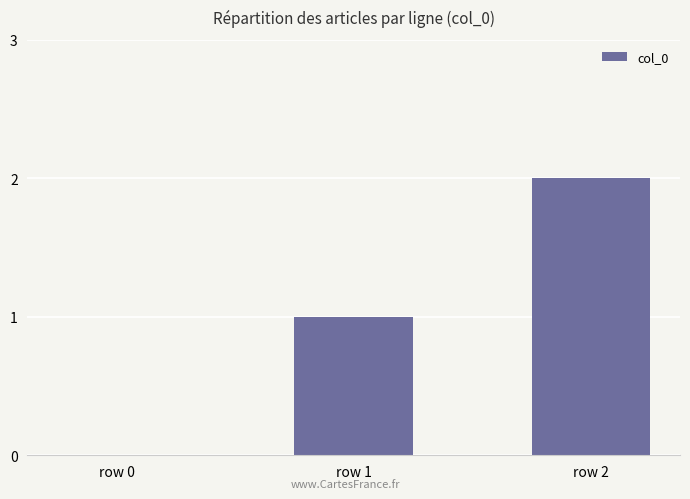

Reading left to right, what are all the values shown in this chart?

row 0=0	row 1=1	row 2=2